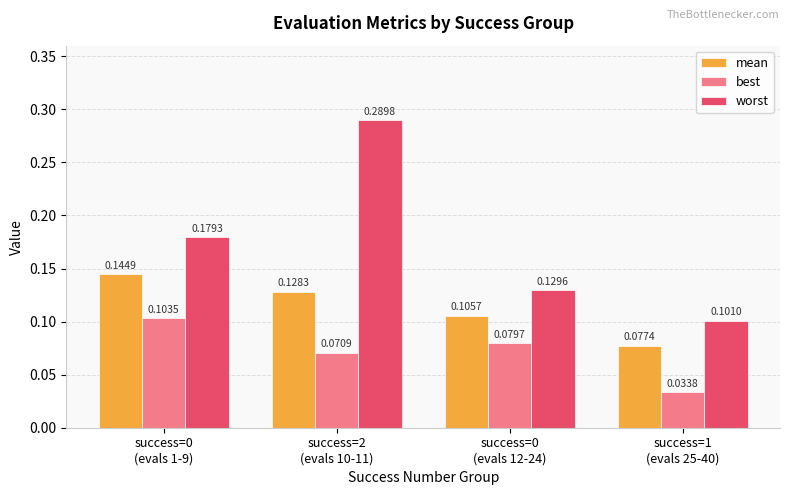

At which category is the sum across all series the highest?

success=2
(evals 10-11)